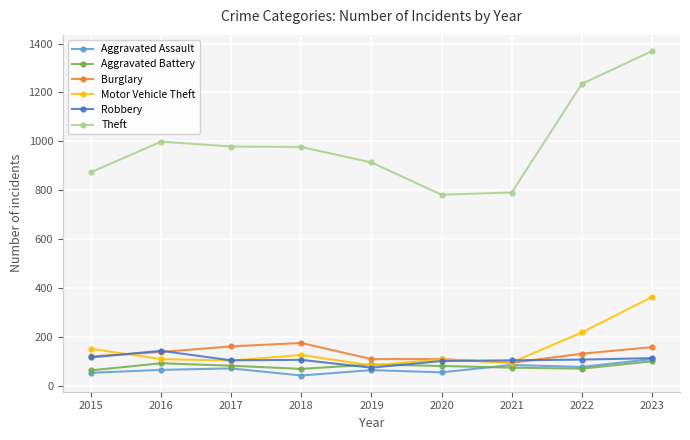

At which label does Aggravated Assault reach its peak?

2023